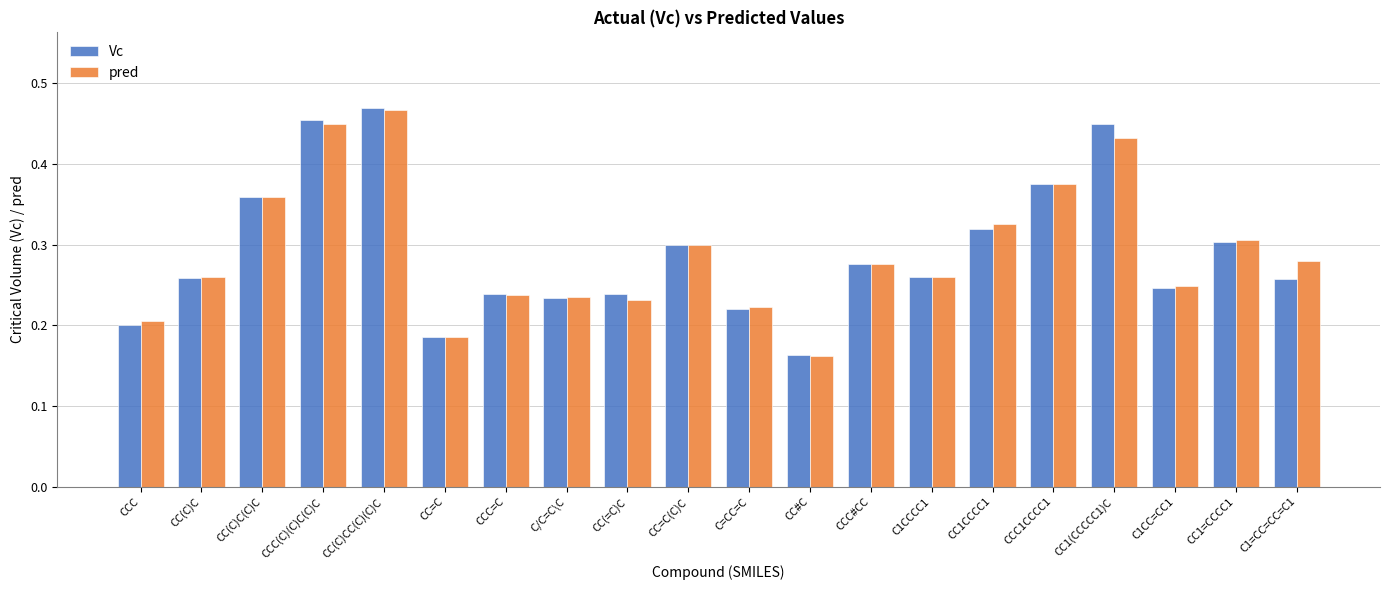

Which label corresponds to the smallest value in the chart?

CC#C